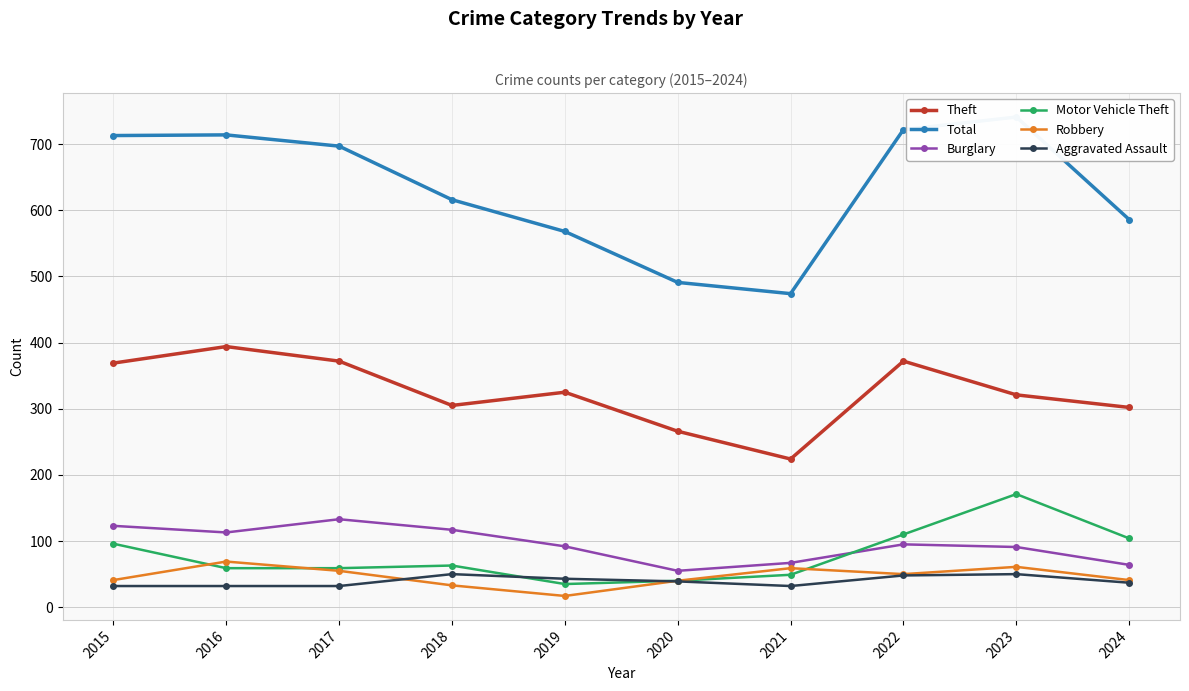

True or false: Total has more than 2 interior local peaks.

False